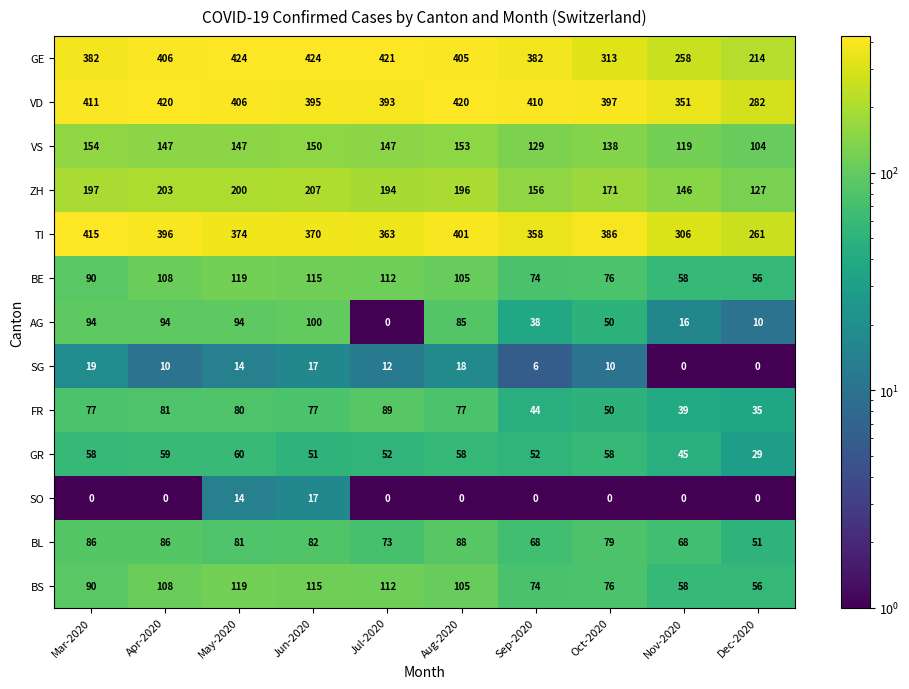

At which label does BS first exceed 105?

Apr-2020